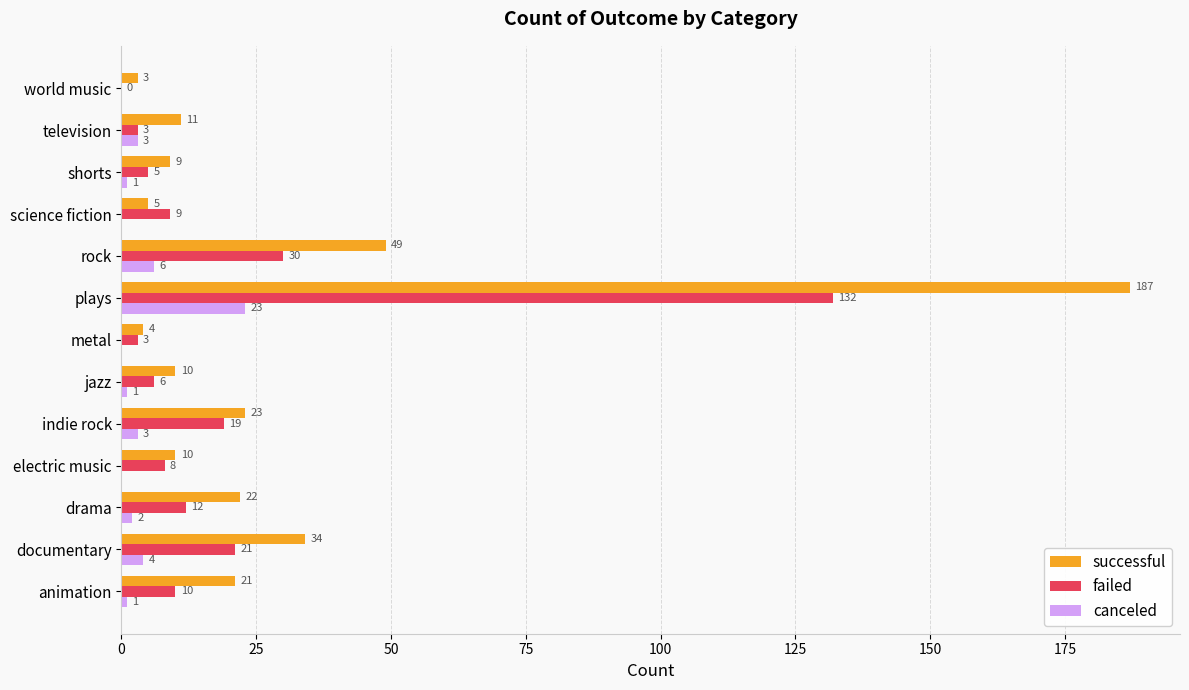

Count the number of data series in this chart.

3